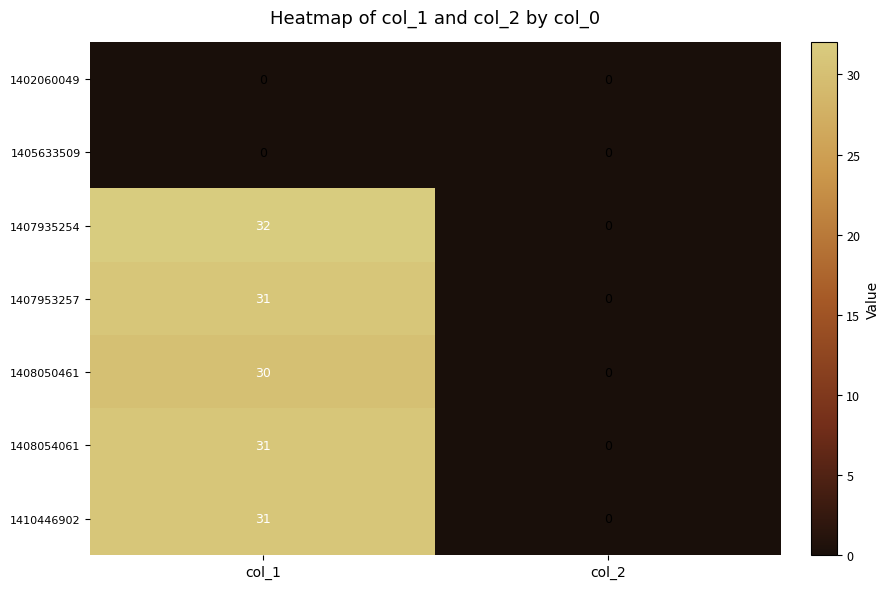

Reading right to left, list all the values displayed in this chart.

1402060049: 0	0
1405633509: 0	0
1407935254: 0	32
1407953257: 0	31
1408050461: 0	30
1408054061: 0	31
1410446902: 0	31